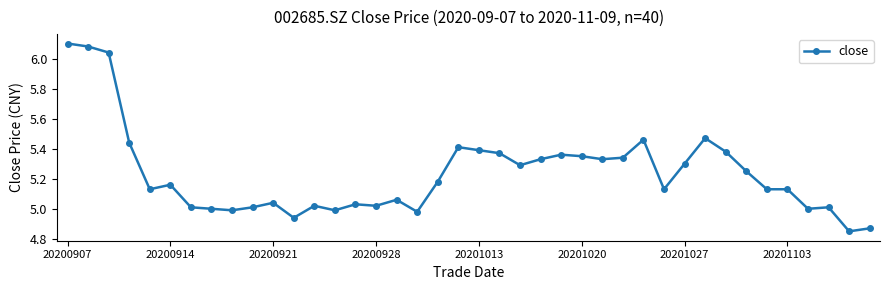

What is the sum of all values?

209.4